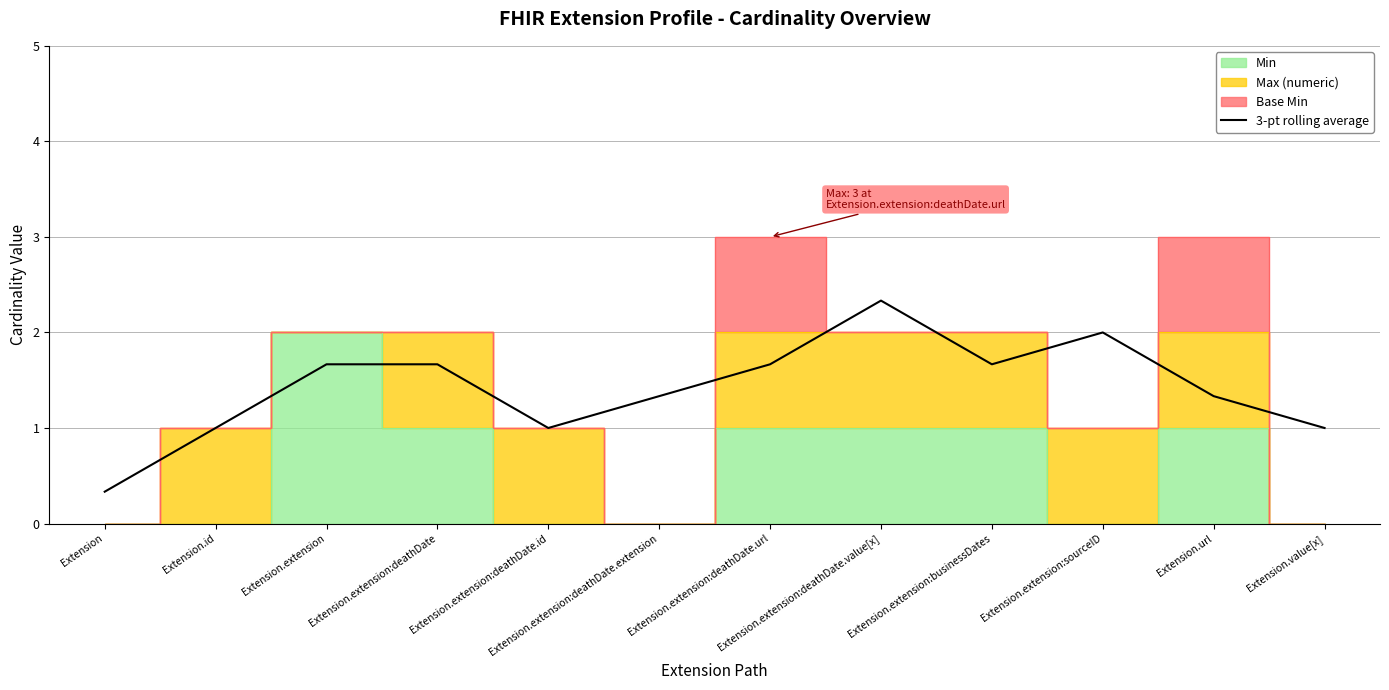

What is the minimum value for 3-pt rolling average?

0.3